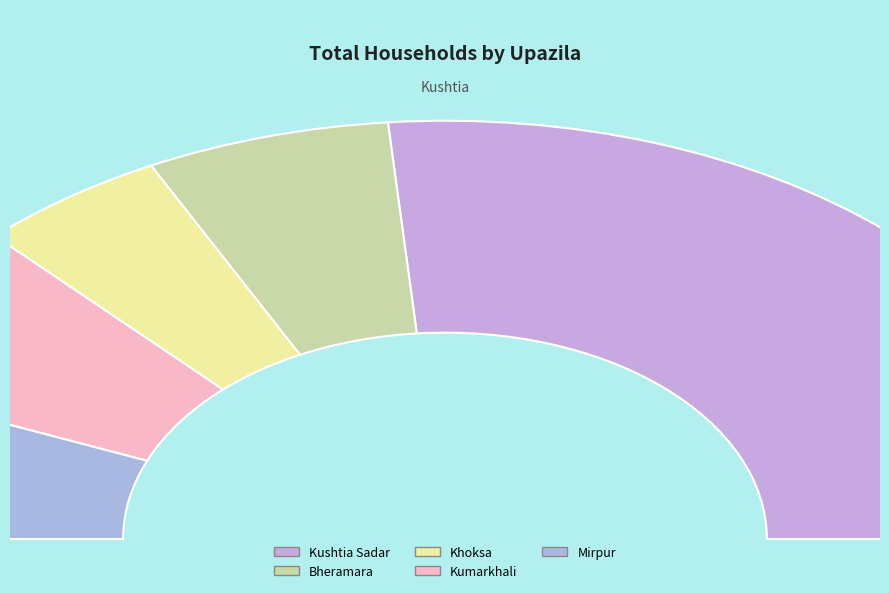

The Kushtia Sadar slice represents 65% of the pie. True or false?

False